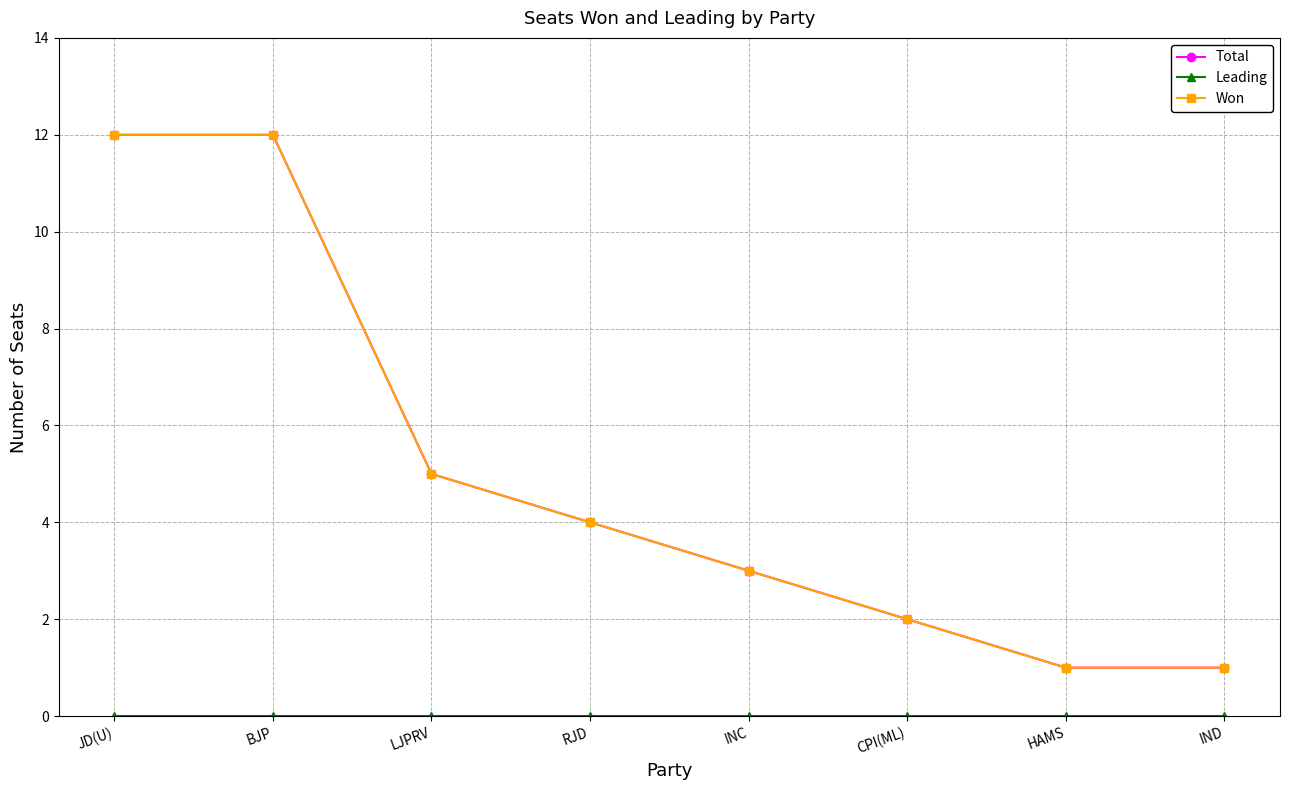

At how many categories does at least one series exceed 7?

2